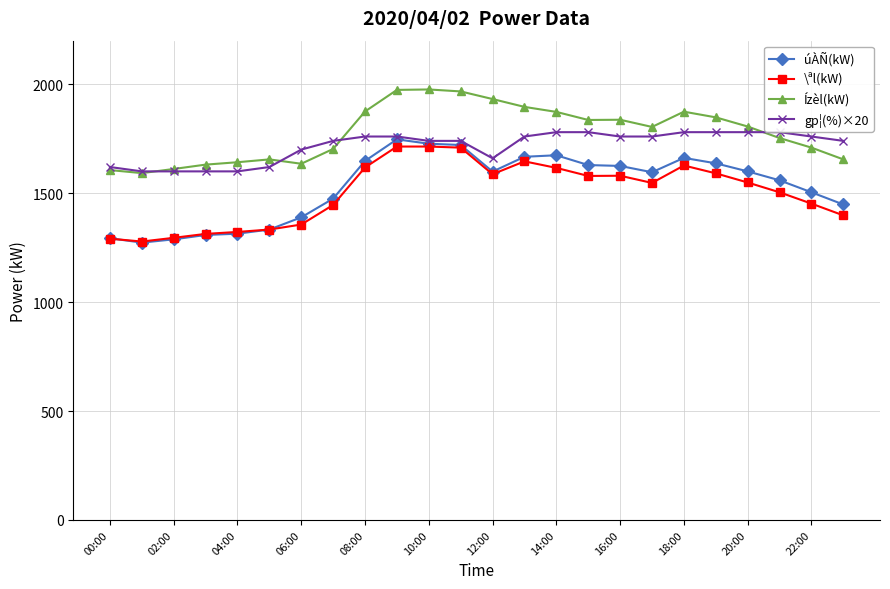

What is the smallest value displayed?

1273